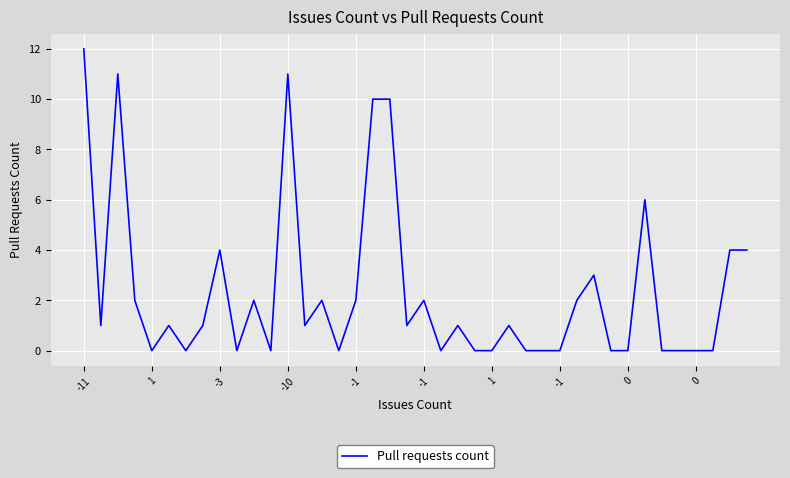

True or false: there are more than 1 points higher than both neighbors.

True